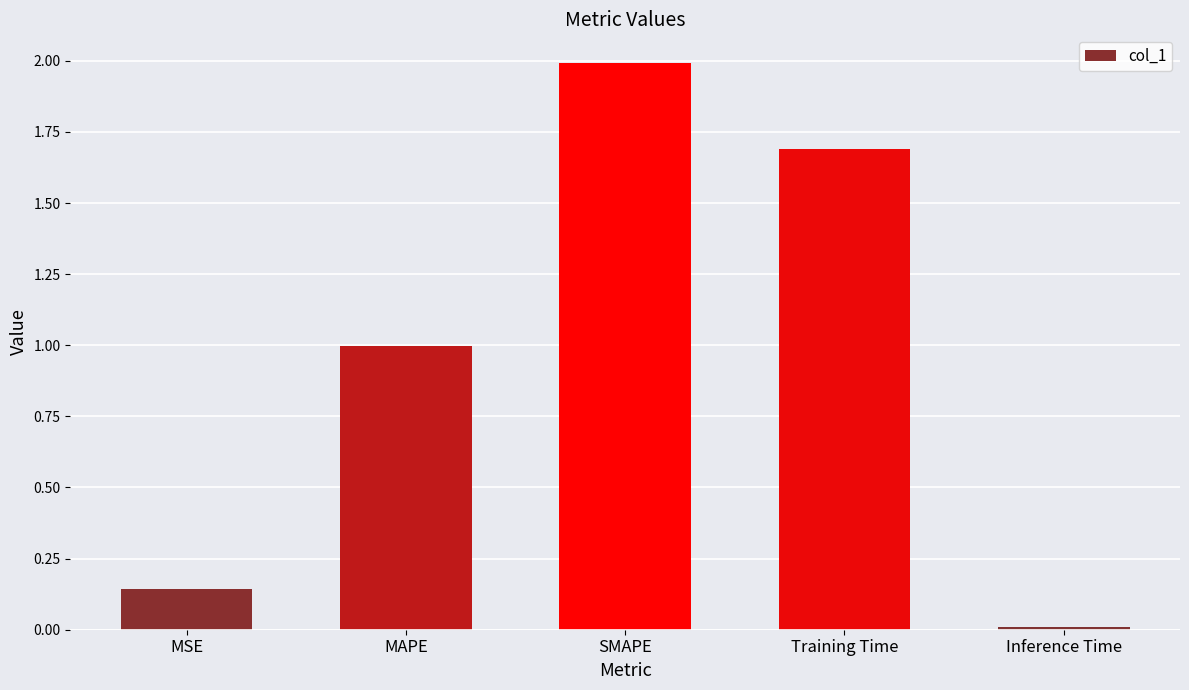

What is the average value?

1.0